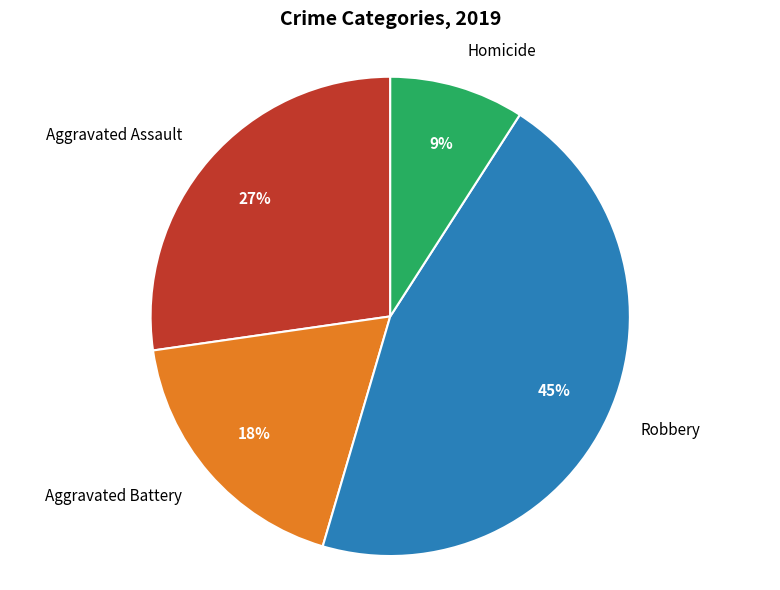

Does Aggravated Battery account for over 50% of the chart?

No